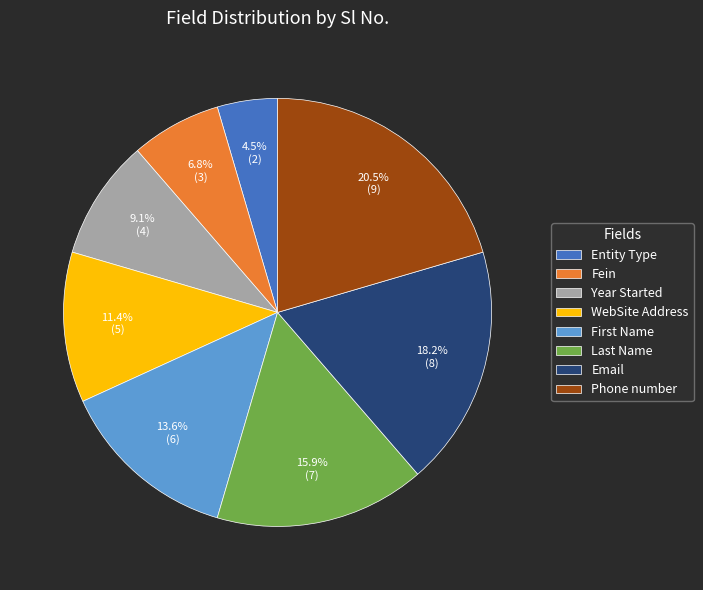

Count the number of slices in the pie.

8